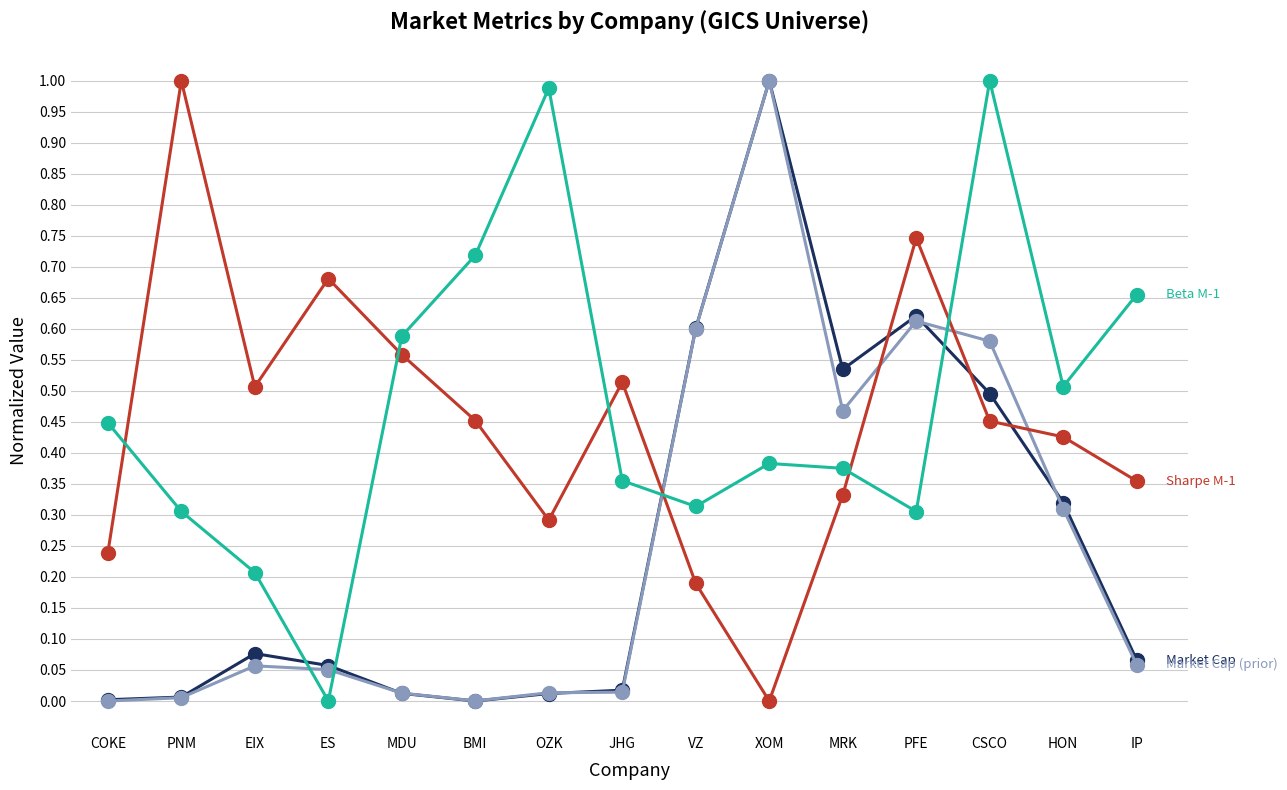

What is the label of the 12th point from the left?

PFE